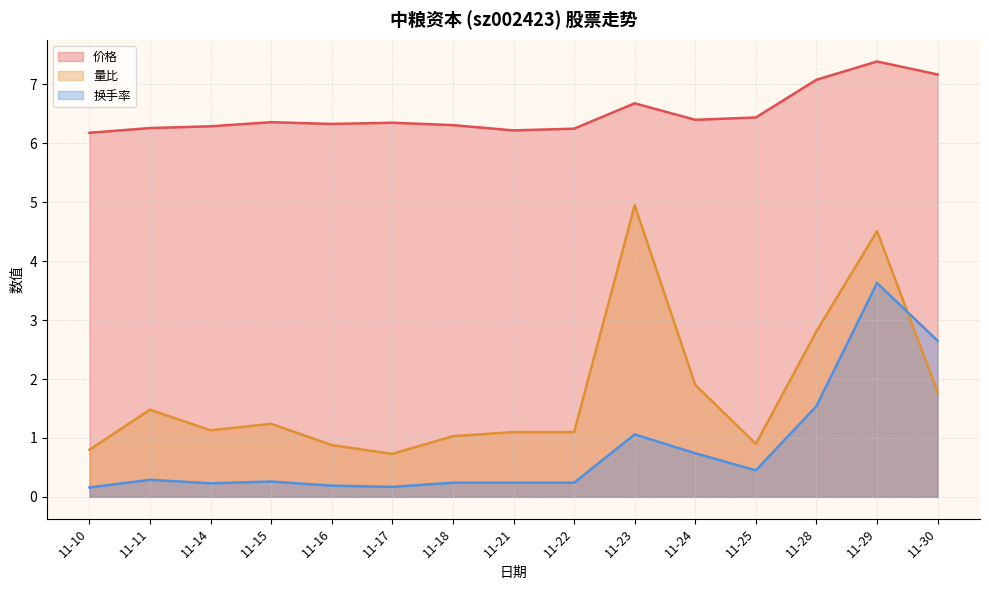

What is the difference between the second highest and minimum values in the 价格 series?

1.0